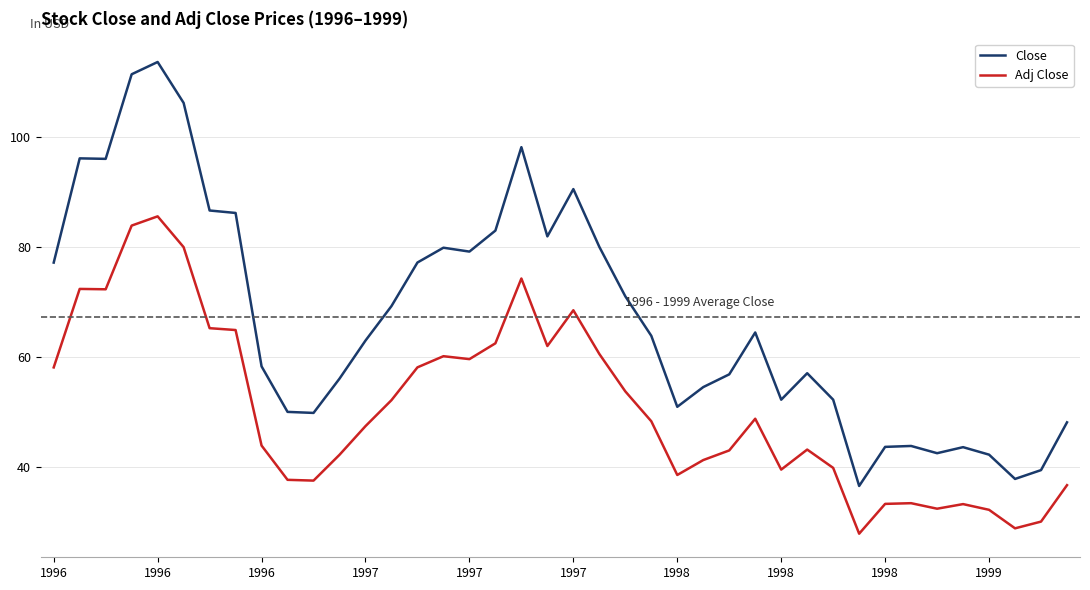

Rank the series by their average value, from highest to lowest.

Close, Adj Close